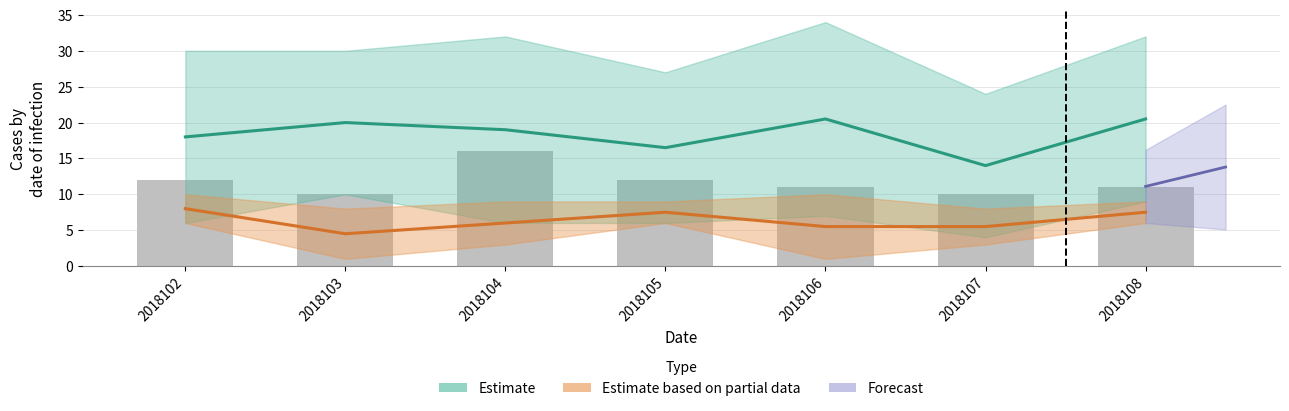

Count the number of categories in the chart.

7